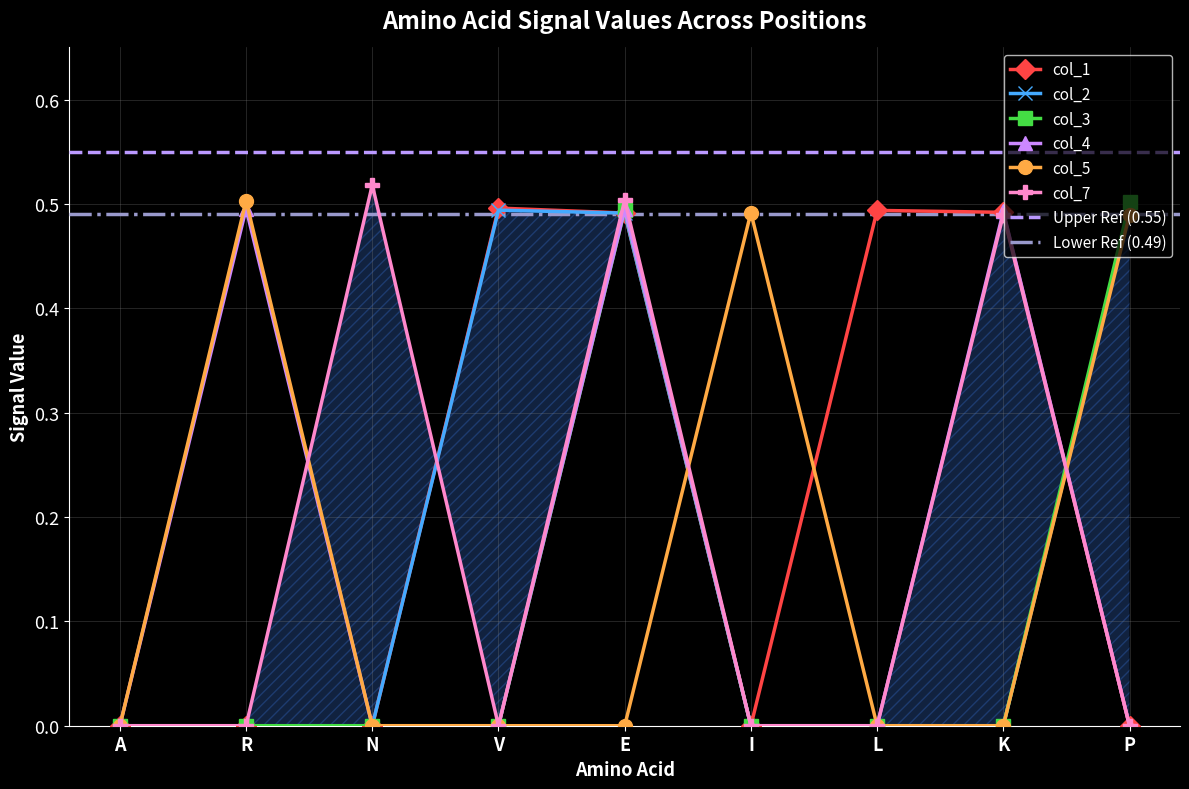

What is the difference between the maximum and minimum values in the col_5 series?

0.5